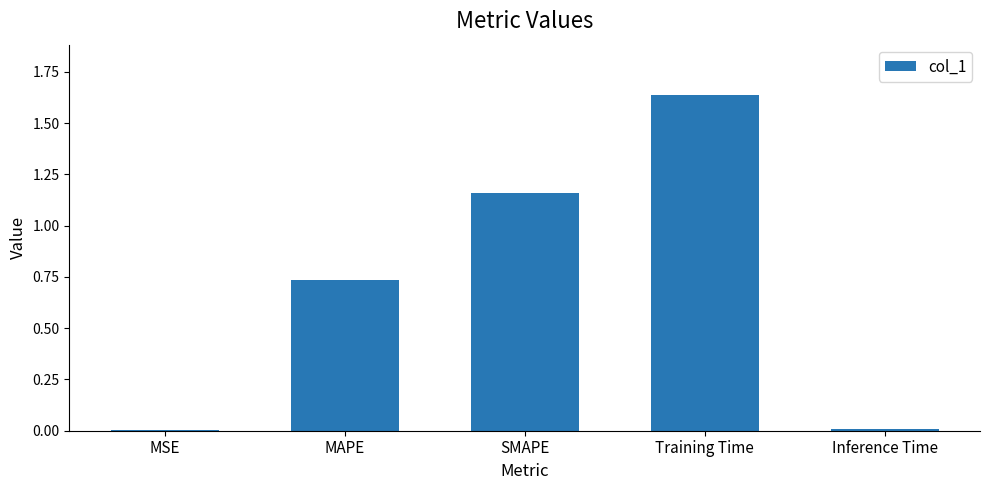

What is the label of the 3rd bar from the right?

SMAPE